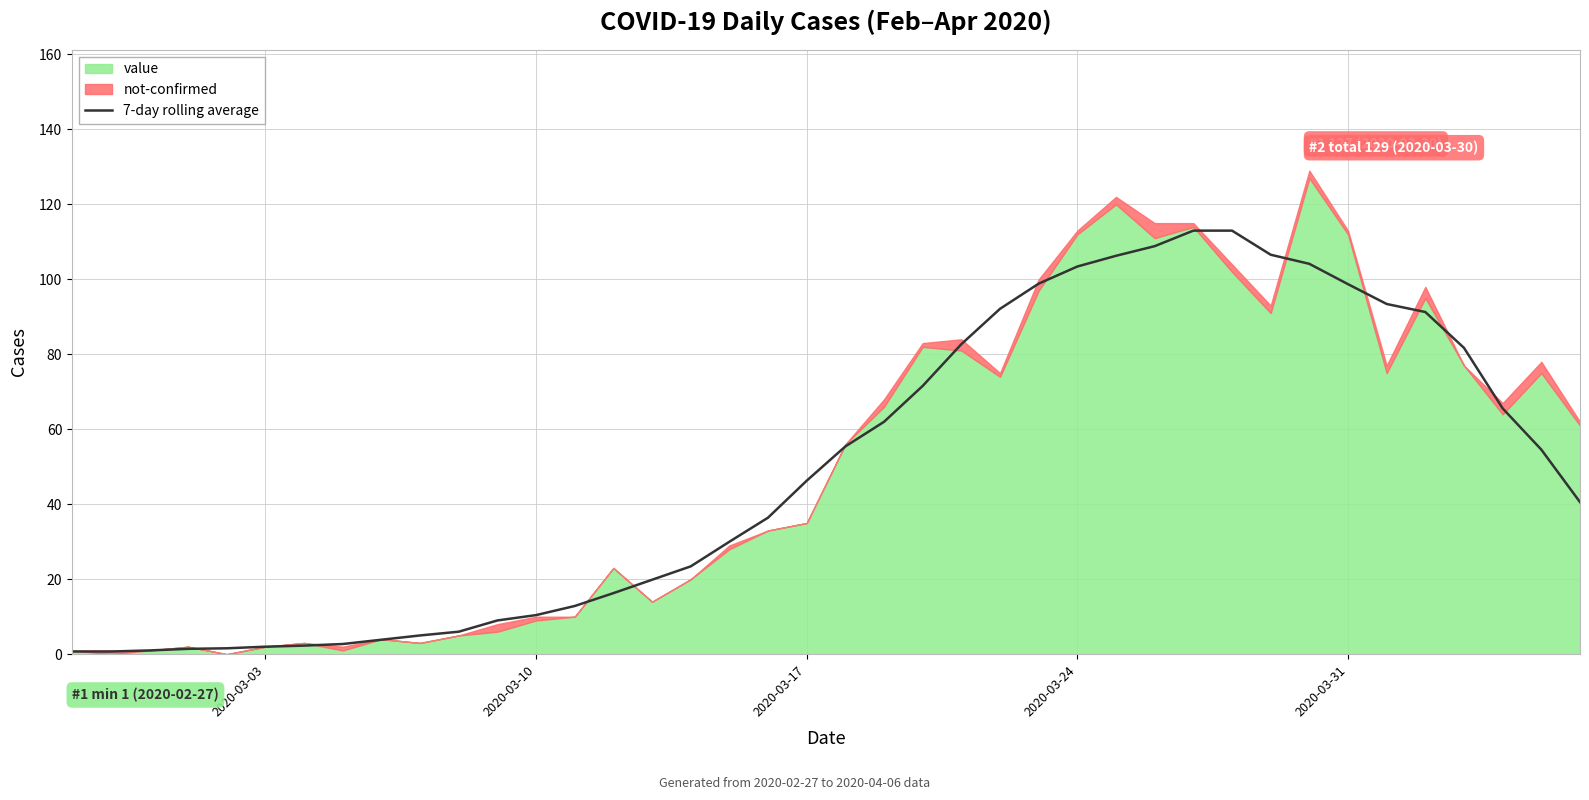

The value of 7-day rolling average at 2020-03-17 is 46.3. True or false?

True